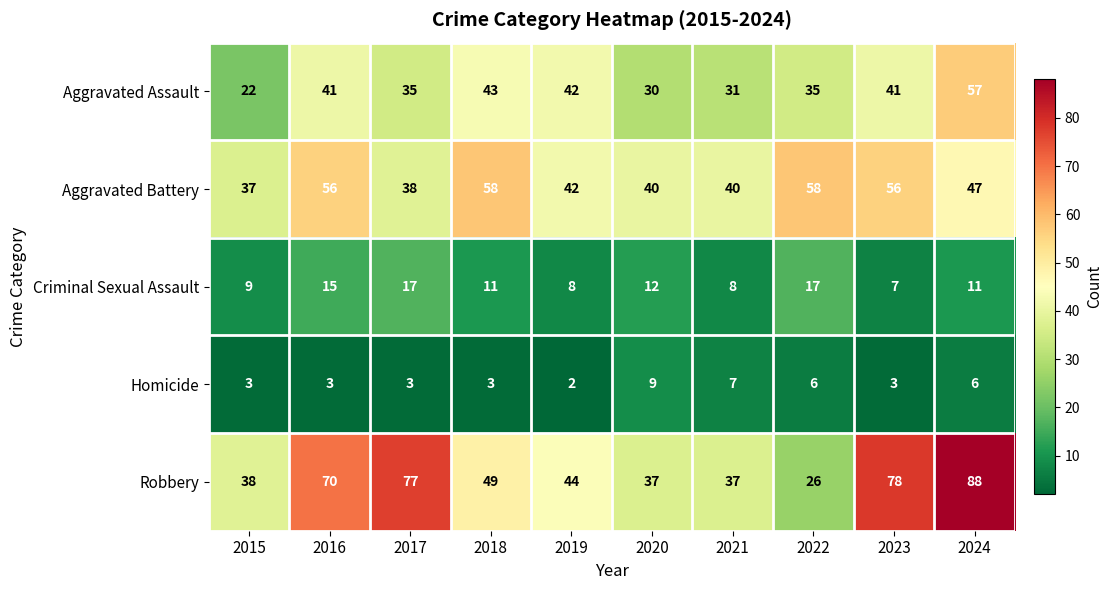

Rank the series by their maximum value, from lowest to highest.

Homicide, Criminal Sexual Assault, Aggravated Assault, Aggravated Battery, Robbery